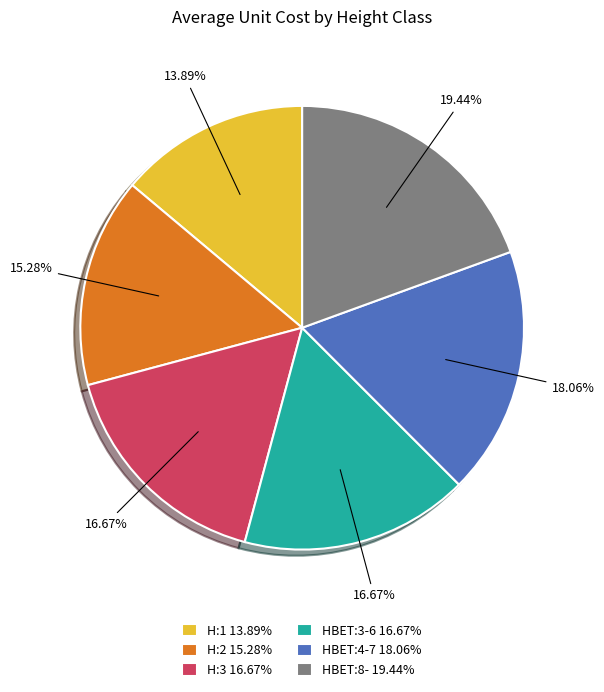

How many segments does this pie chart have?

6